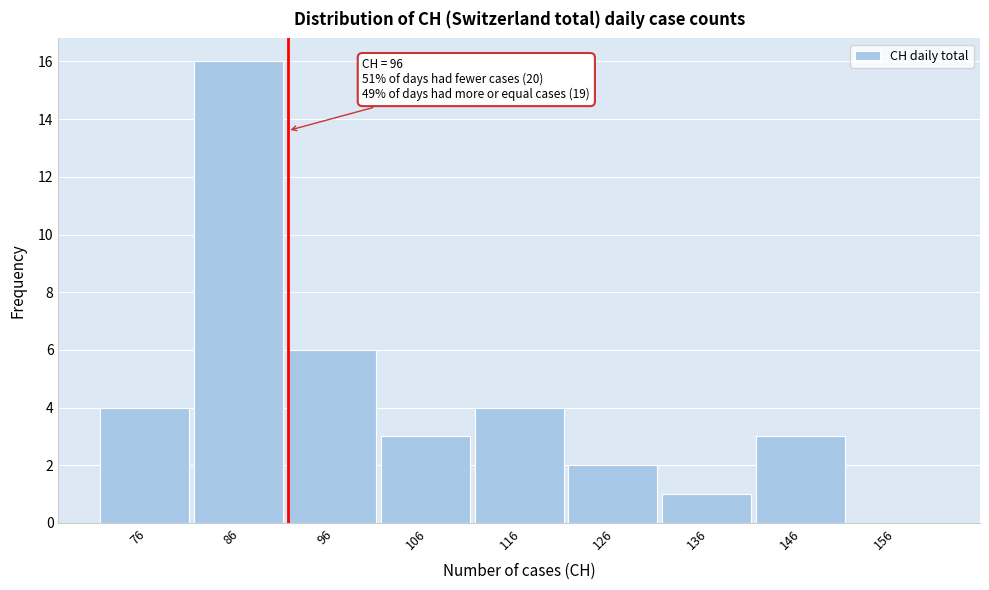

Reading left to right, what are all the values shown in this chart?

76=4	86=16	96=6	106=3	116=4	126=2	136=1	146=3	156=0